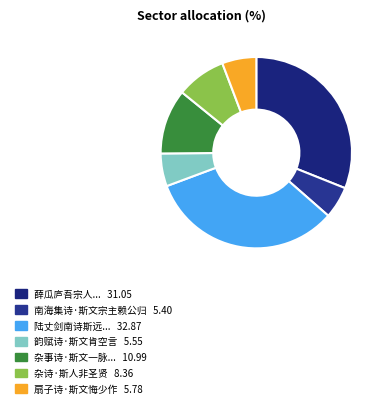

Count the number of slices in the pie.

7